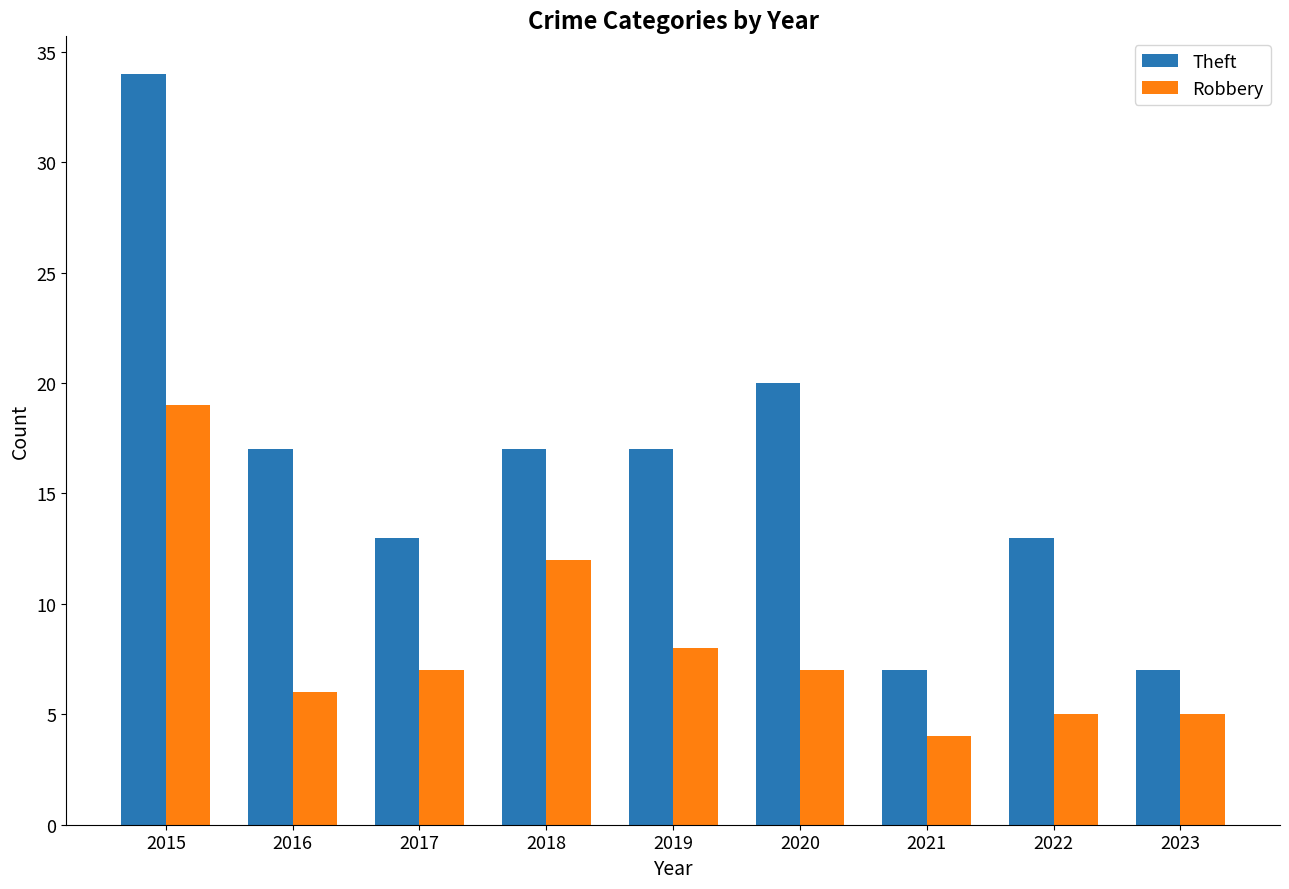

Is the value of Theft at 2016 greater than the value of Robbery at 2018?

Yes